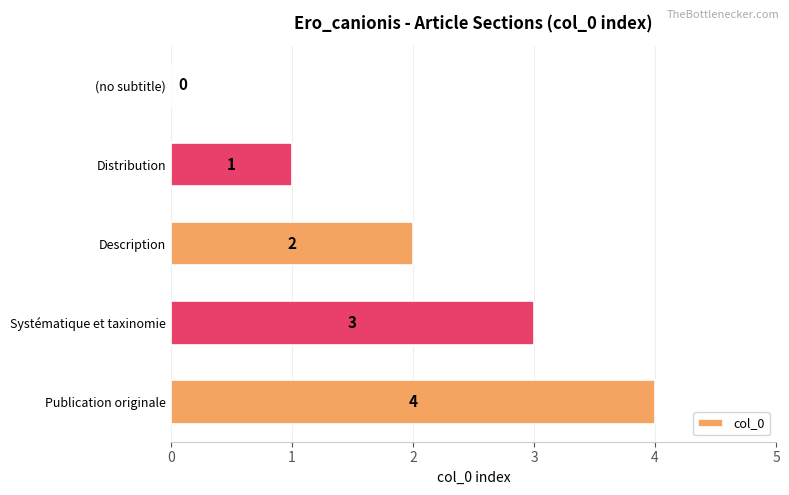

Which has a higher value, (no subtitle) or Distribution?

Distribution